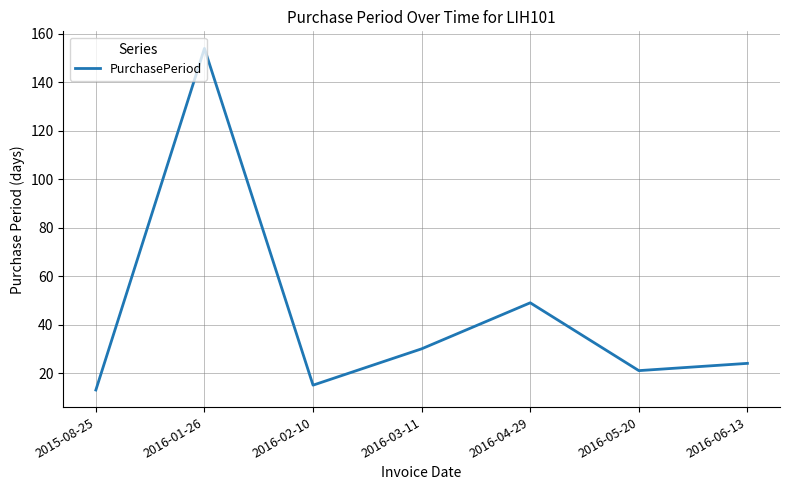

List the labels in order of value, smallest first.

2015-08-25, 2016-02-10, 2016-05-20, 2016-06-13, 2016-03-11, 2016-04-29, 2016-01-26